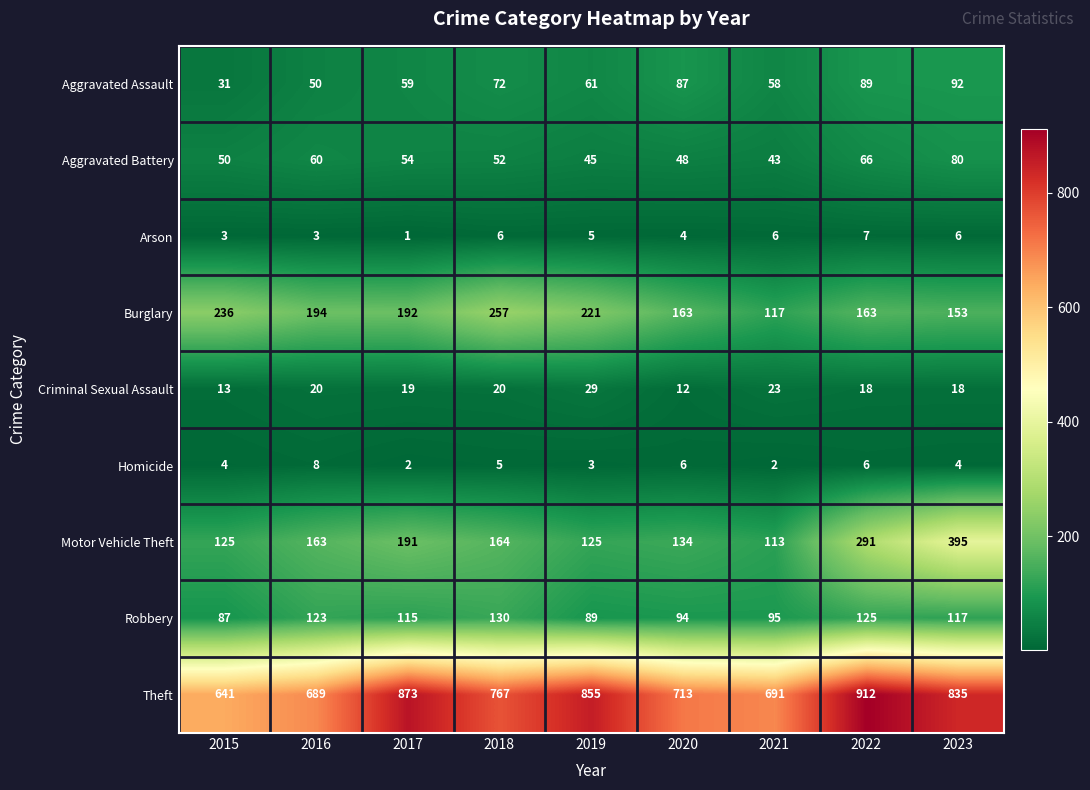

At which label does Aggravated Battery first exceed 52?

2016